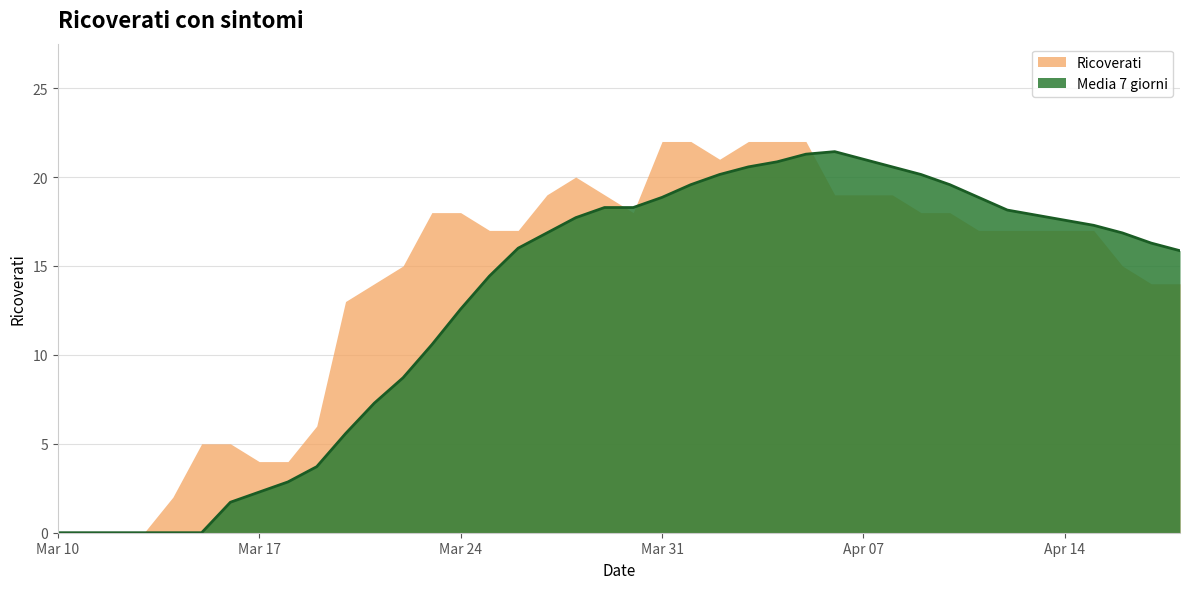

Which series has the largest total across all categories?

Ricoverati